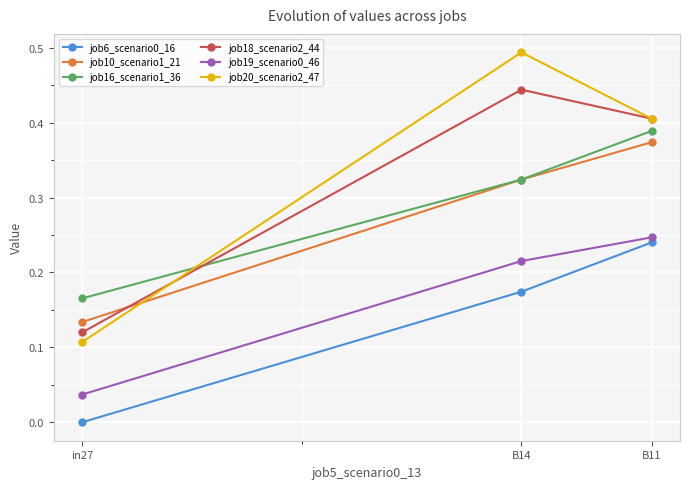

Is the value of job20_scenario2_47 at in27 greater than the value of job16_scenario1_36 at B11?

No